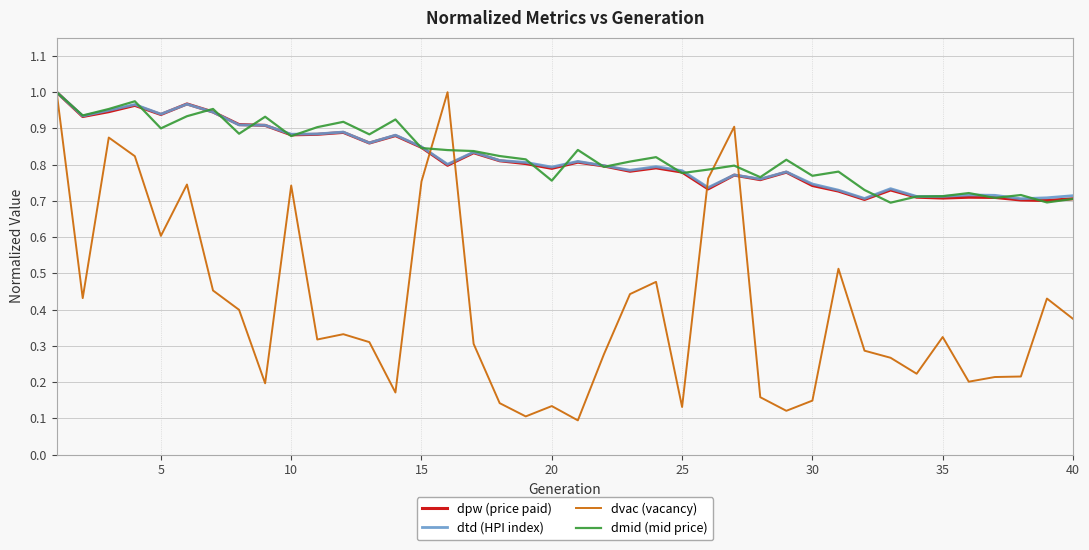

Which series has the largest range (max minus min)?

dvac (vacancy)